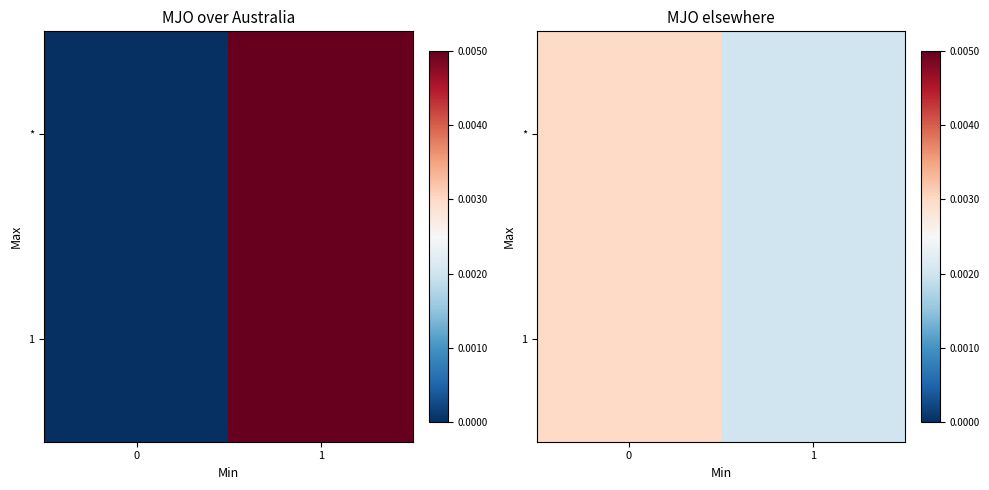

List the series in order of their peak value, highest first.

*, 1